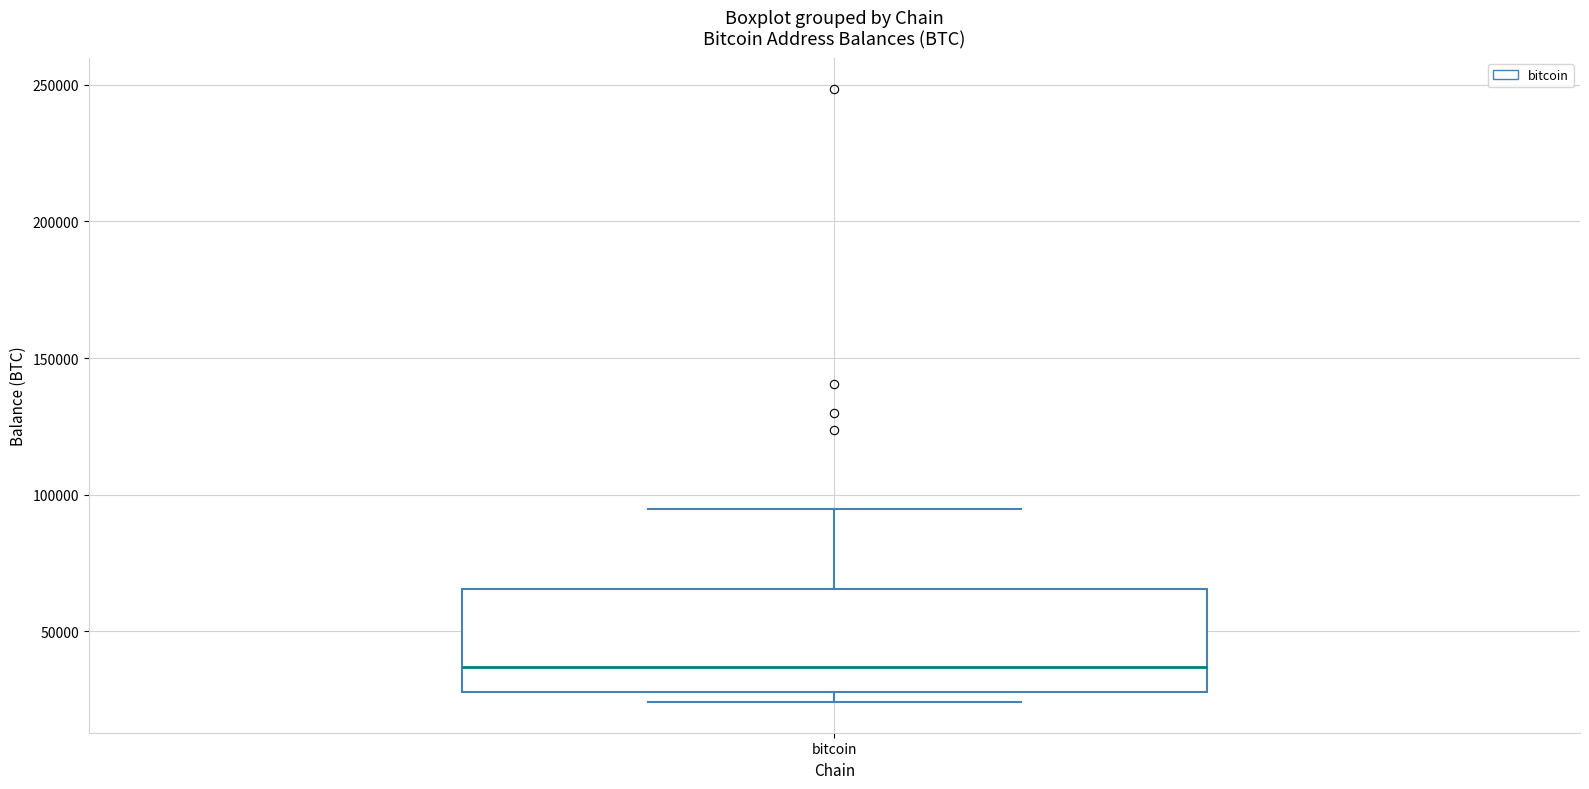

Read this box plot against the y-axis: the position of the median line, the range covered by the box, and the ends of both whiskers. The values are not printed on the chart, so give them approximately, as read against the axis.

median 35000, box 30000 to 65000, whiskers 25000 to 95000